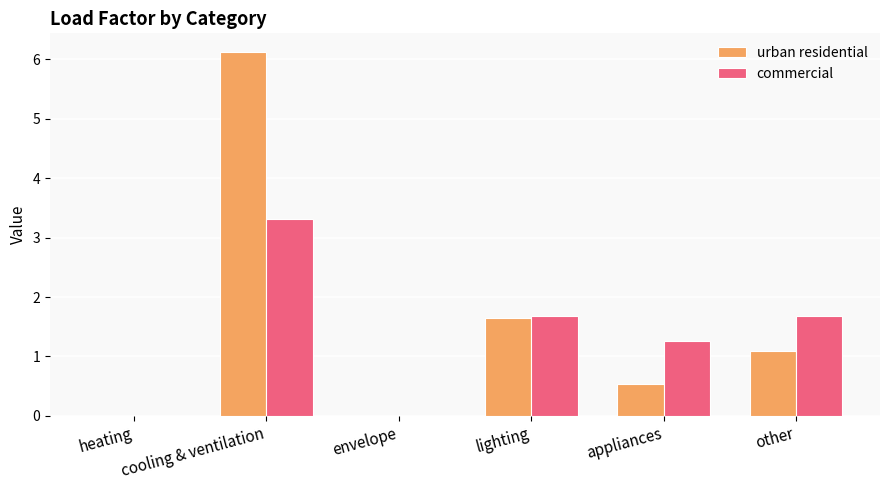

How many data points in urban residential are above 1?

3